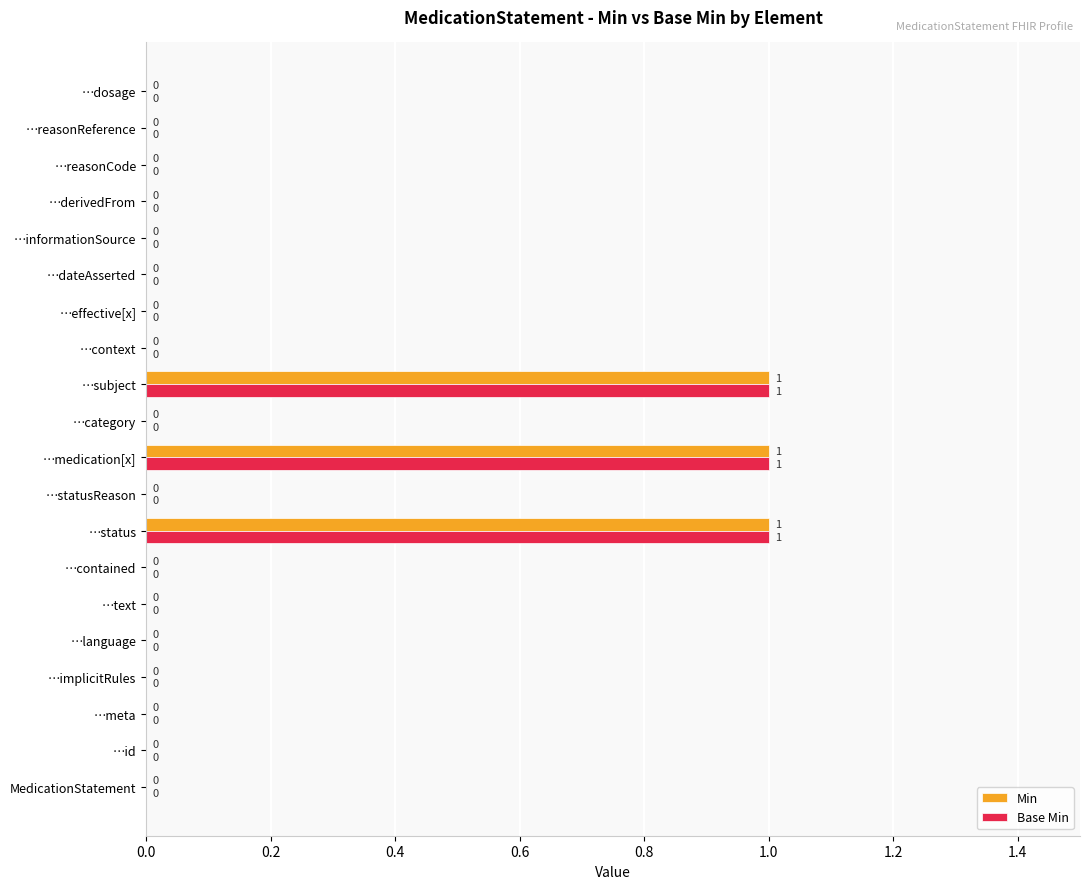

Is it true that Base Min equals 1 at …language?

False